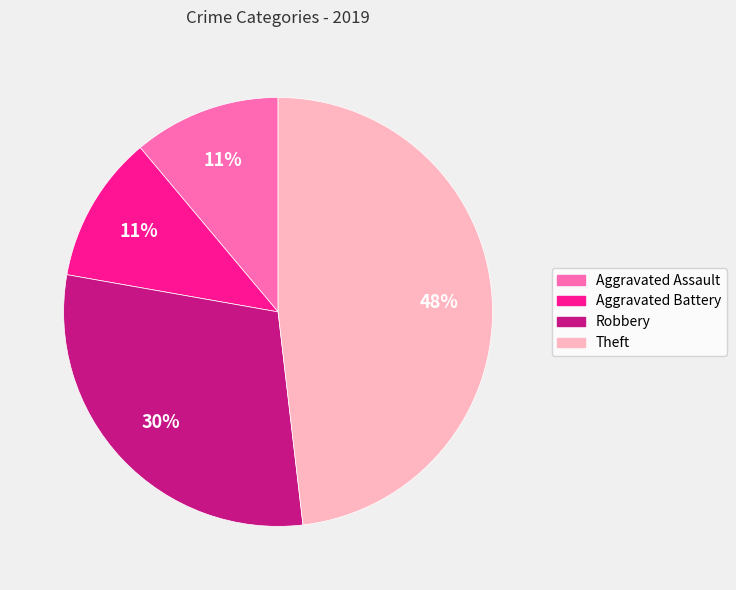

What is the ratio of the value at Aggravated Assault to the value at Theft?

0.2